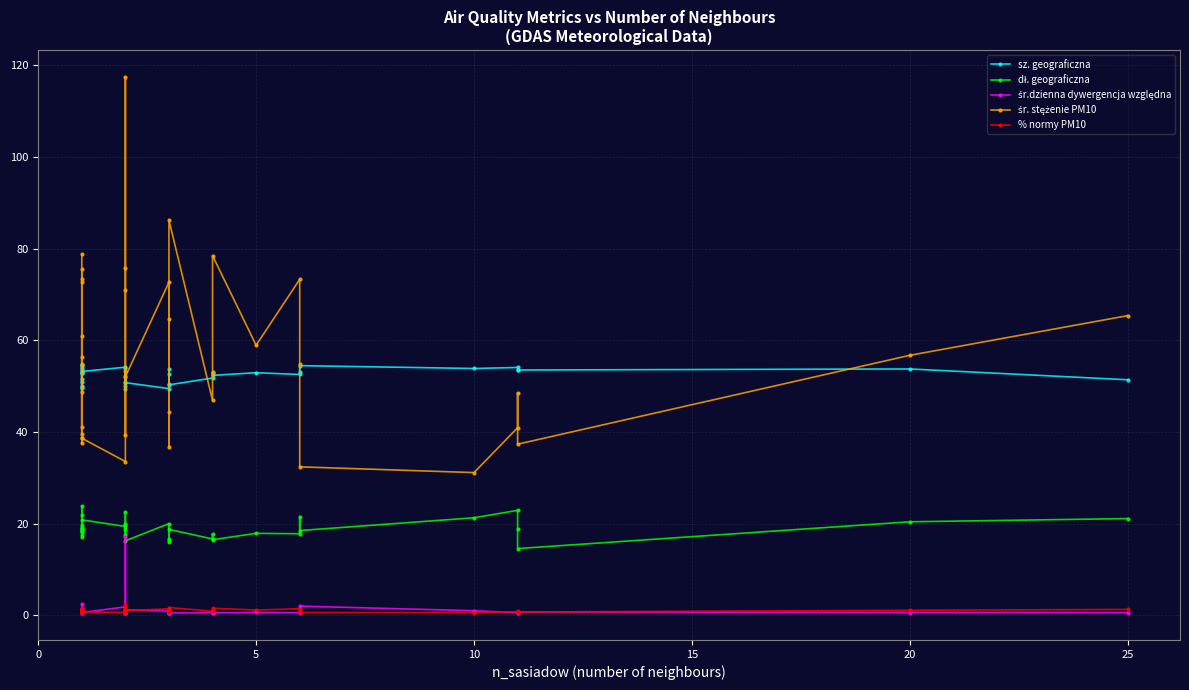

List the series in order of their peak value, highest first.

śr. stężenie PM10, sz. geograficzna, dł. geograficzna, śr.dzienna dywergencja względna, % normy PM10